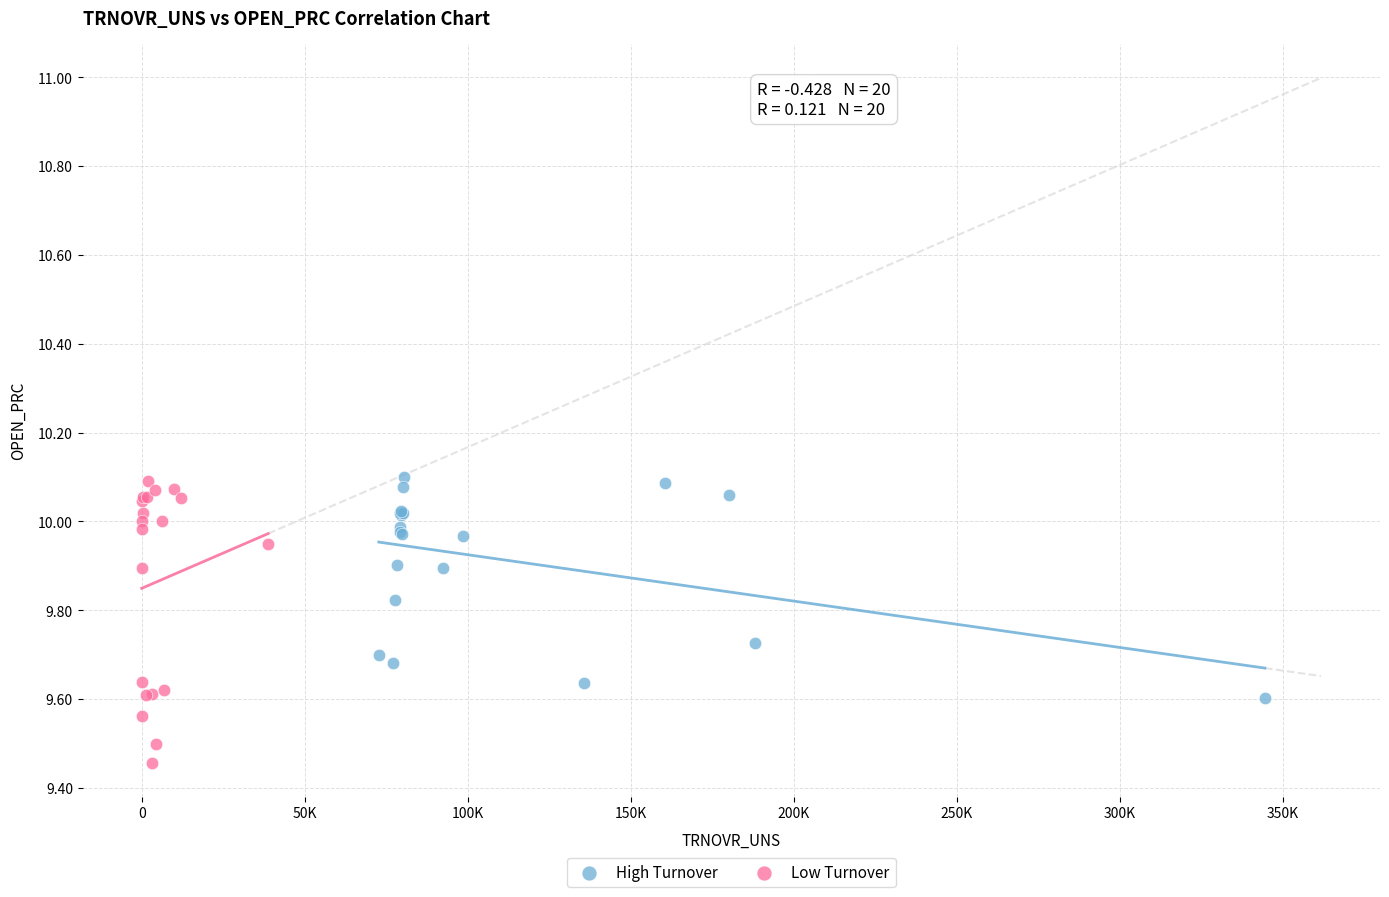

Which series reaches the minimum Y coordinate?

Low Turnover